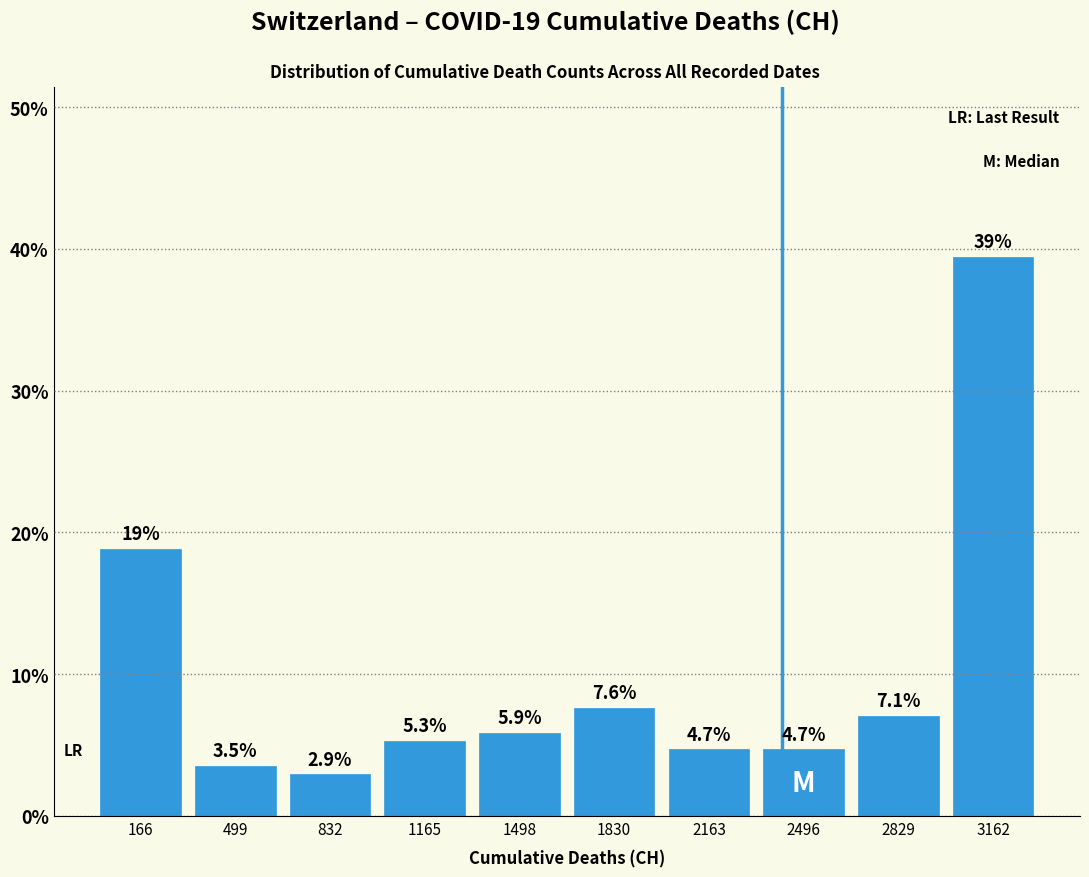

Over which range of the x-axis is the bar tallest?

3000 to 3350